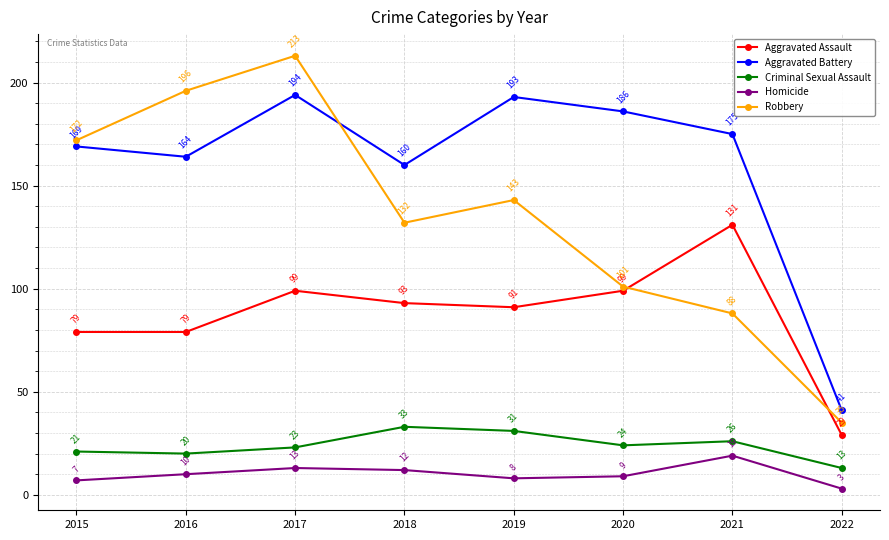

What are all the series names shown in the legend?

Aggravated Assault, Aggravated Battery, Criminal Sexual Assault, Homicide, Robbery